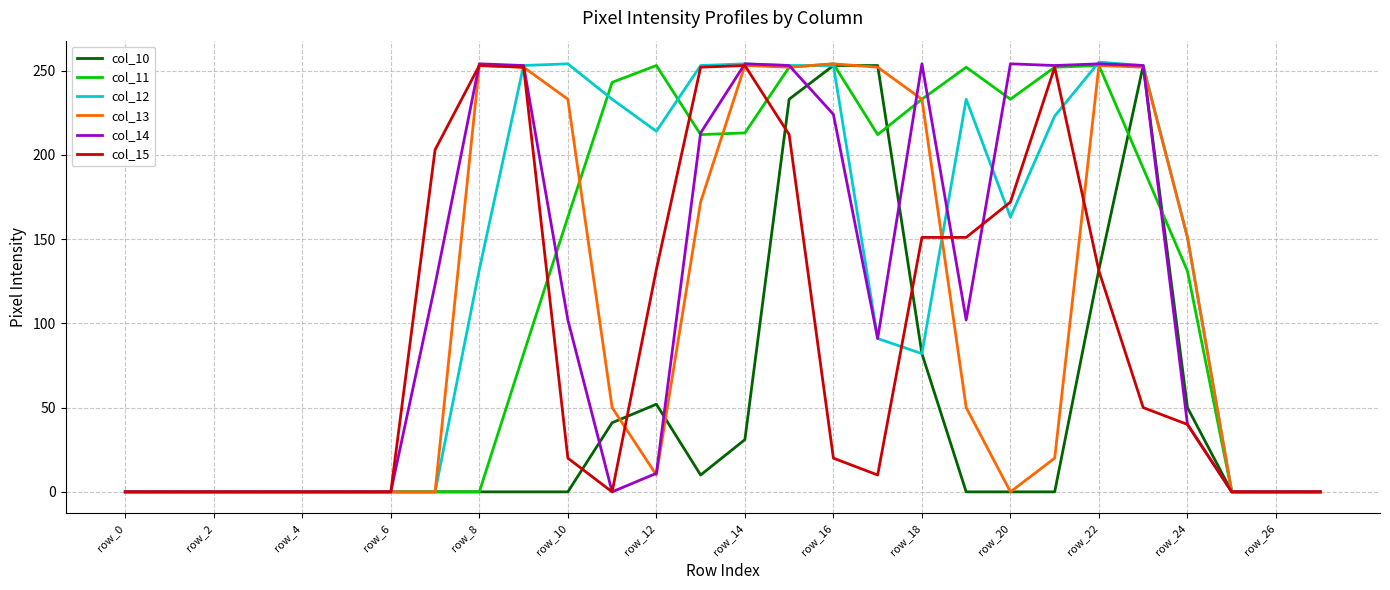

What is the average value of the col_10 series?

50